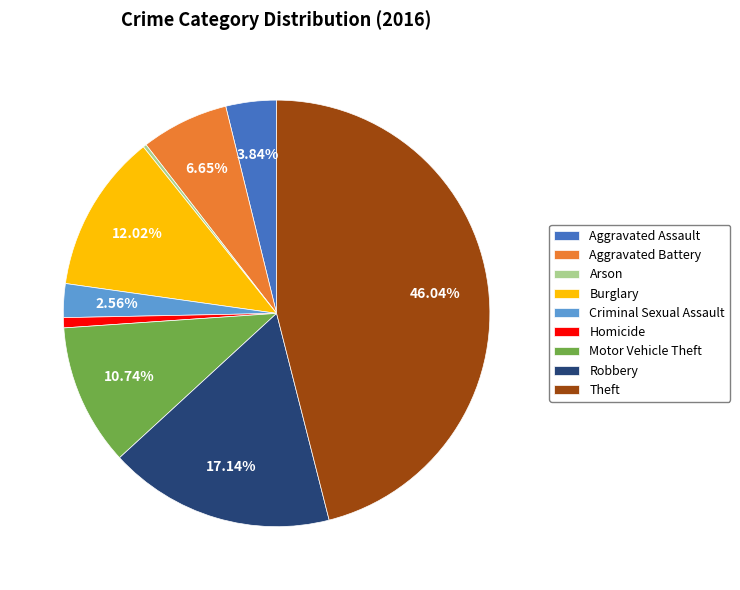

The Aggravated Assault slice represents 4% of the pie. True or false?

True